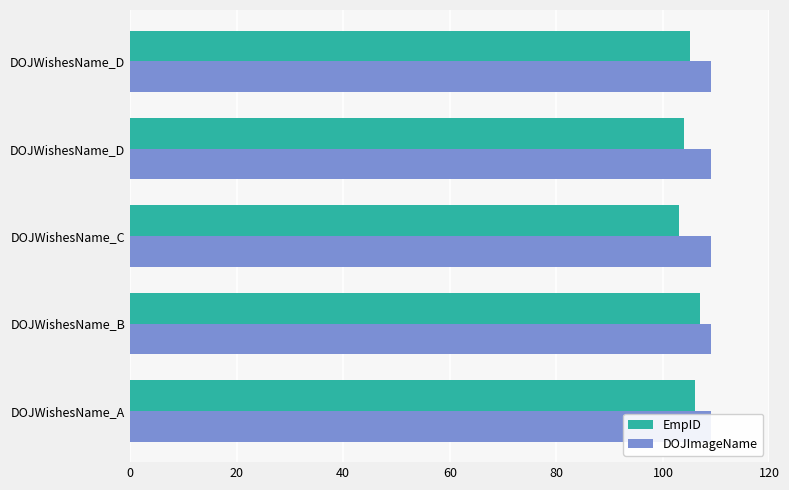

Which series has the widest spread of values?

EmpID